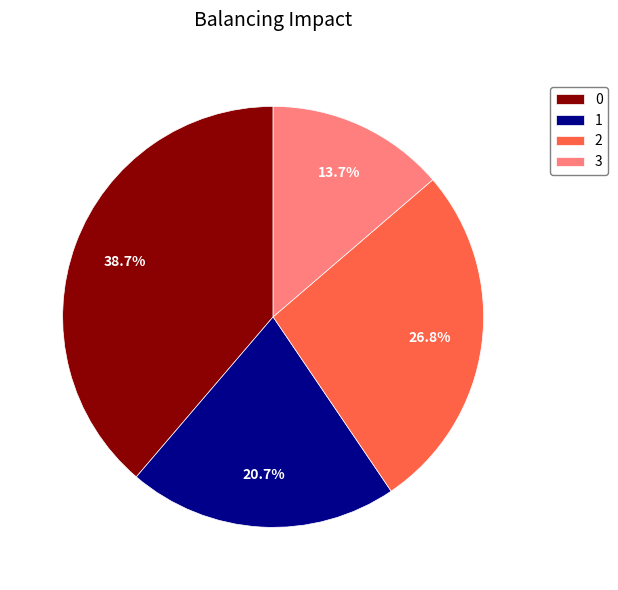

To the nearest percent, what is the difference between the 1 and 0 slice percentages?

18%